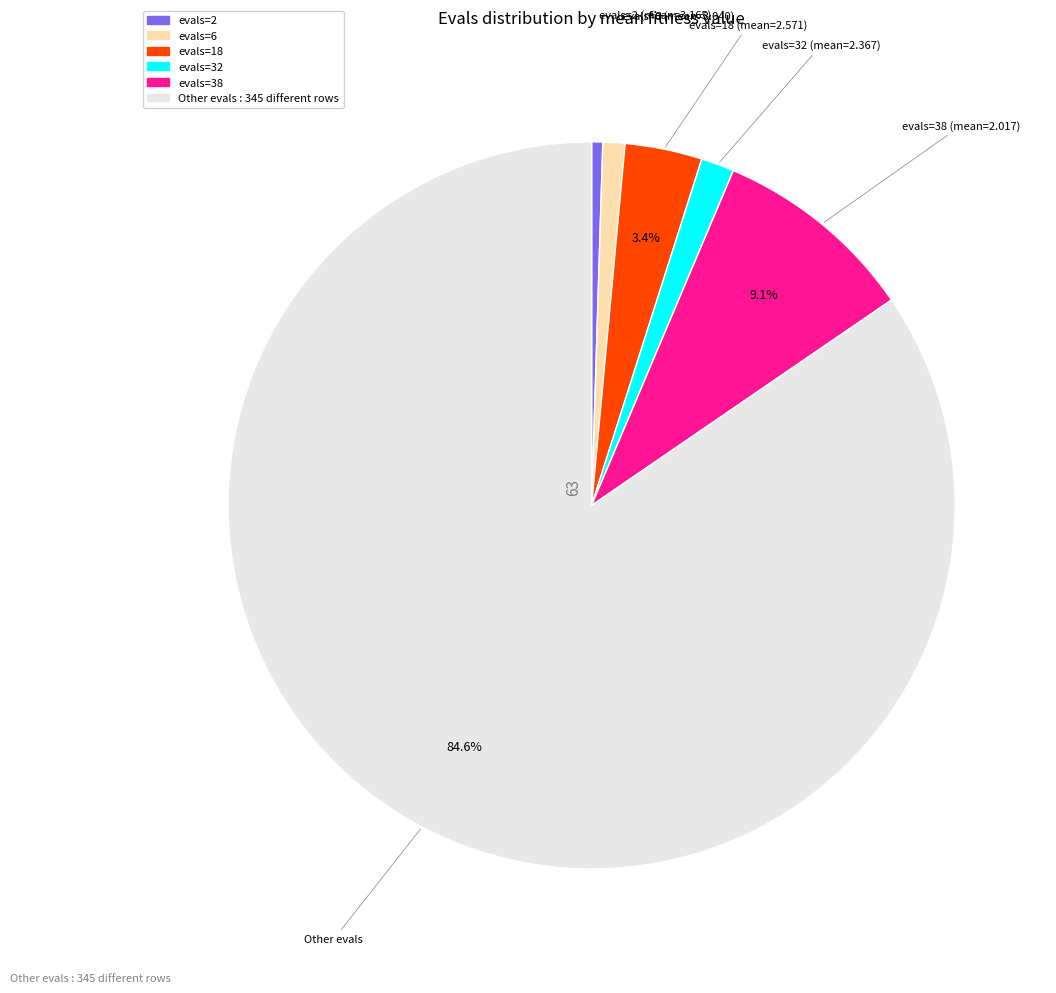

Is there a majority slice in this chart?

Yes